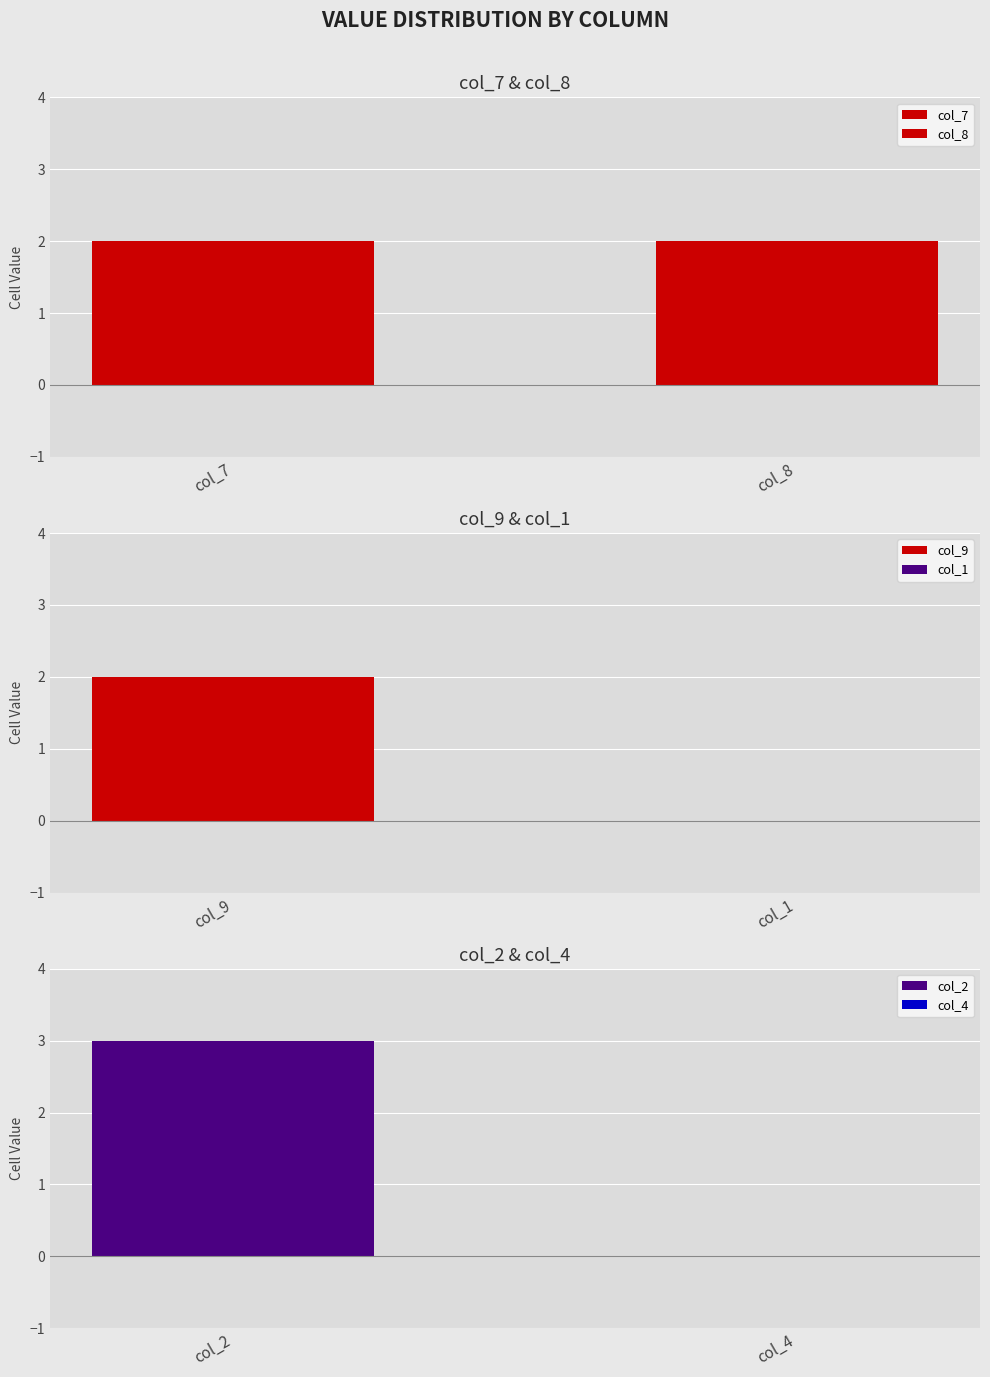

Reading left to right, transcribe all the data shown in this chart.

col_7: row_1=0	row_2=0	row_3=0	row_4=0	row_5=0	row_6=0	row_7=2	row_8=0	row_9=0	row_10=0	row_11=0	row_12=0	row_13=0	row_14=0	row_15=0	row_16=0	row_17=0	row_18=0
col_8: row_1=0	row_2=0	row_3=0	row_4=0	row_5=0	row_6=0	row_7=2	row_8=0	row_9=0	row_10=0	row_11=0	row_12=0	row_13=0	row_14=0	row_15=0	row_16=0	row_17=0	row_18=0
col_9: row_1=0	row_2=0	row_3=0	row_4=0	row_5=0	row_6=0	row_7=2	row_8=0	row_9=0	row_10=0	row_11=0	row_12=0	row_13=0	row_14=0	row_15=0	row_16=0	row_17=0	row_18=0
col_1: row_1=0	row_2=0	row_3=0	row_4=0	row_5=0	row_6=0	row_7=0	row_8=0	row_9=0	row_10=0	row_11=0	row_12=0	row_13=0	row_14=0	row_15=0	row_16=0	row_17=0	row_18=0
col_2: row_1=0	row_2=0	row_3=3	row_4=0	row_5=0	row_6=0	row_7=0	row_8=0	row_9=0	row_10=0	row_11=0	row_12=0	row_13=0	row_14=0	row_15=0	row_16=0	row_17=0	row_18=0
col_4: row_1=0	row_2=0	row_3=0	row_4=0	row_5=0	row_6=0	row_7=0	row_8=0	row_9=0	row_10=0	row_11=0	row_12=0	row_13=0	row_14=0	row_15=0	row_16=0	row_17=0	row_18=0